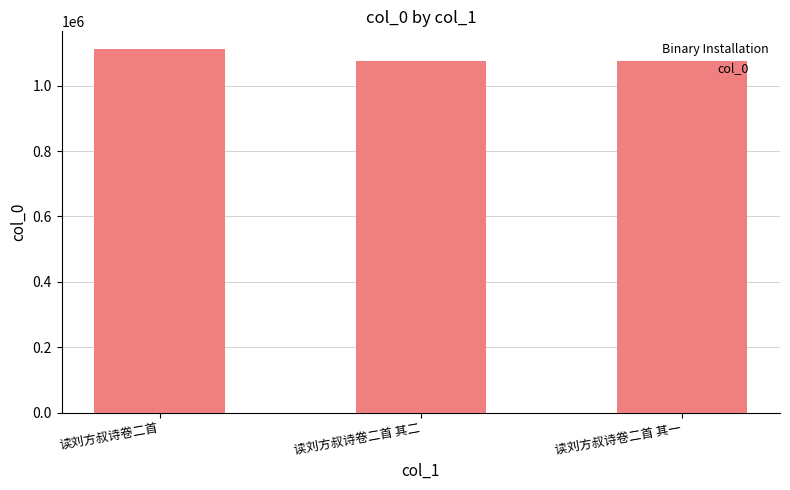

Between 读刘方叔诗卷二首 and 读刘方叔诗卷二首 其一, which is larger?

读刘方叔诗卷二首